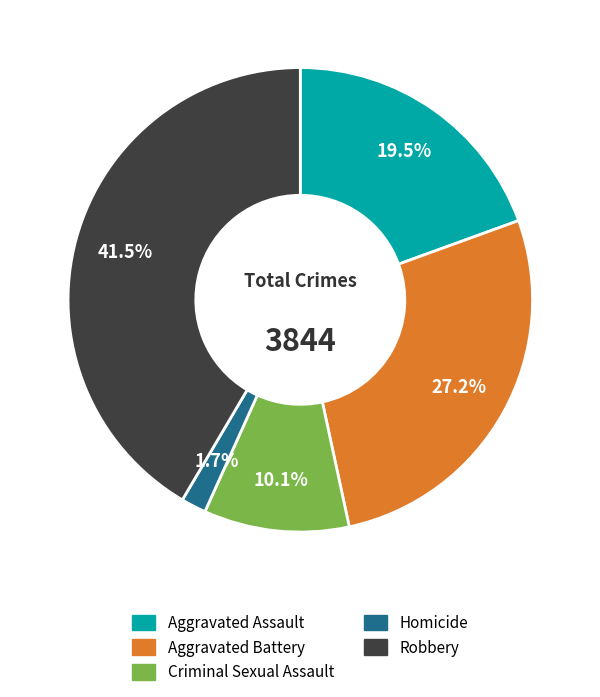

Which slice is the smallest?

Homicide